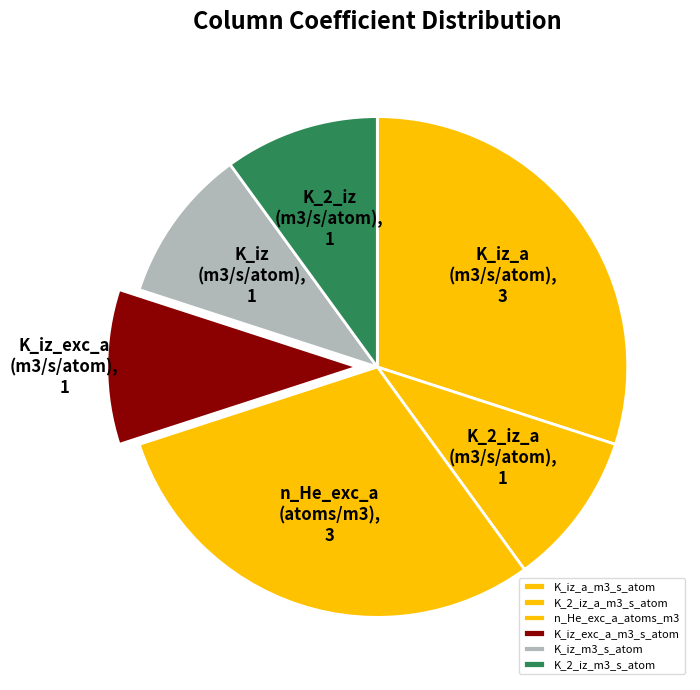

Is it true that K_iz_m3_s_atom is 10% of the pie?

True